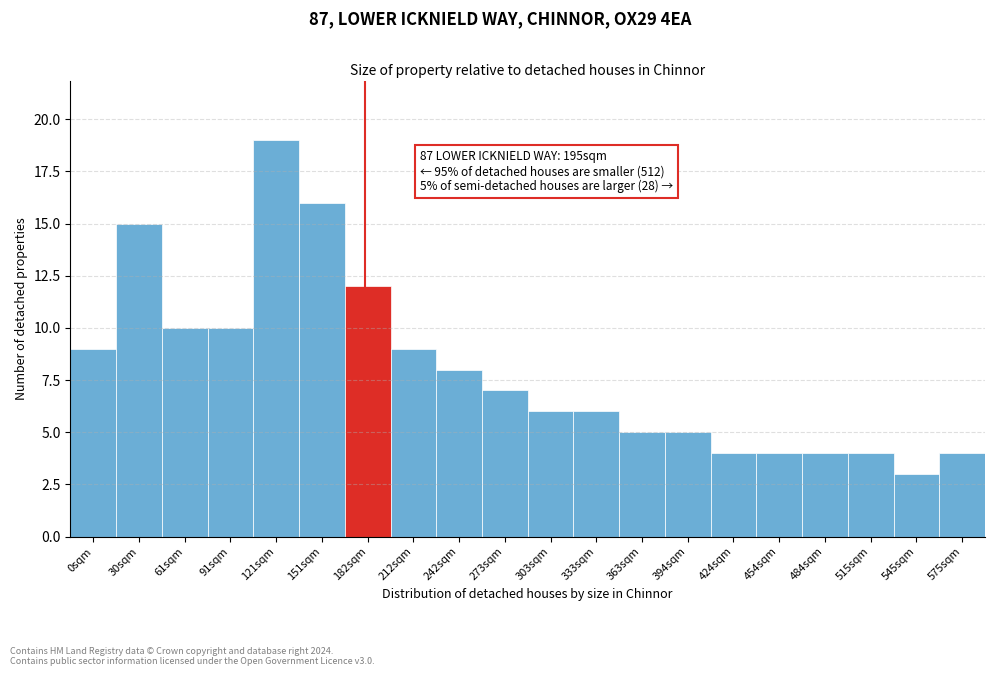

Reading left to right, list all the values displayed in this chart.

9	15	10	10	19	16	12	9	8	7	6	6	5	5	4	4	4	4	3	4